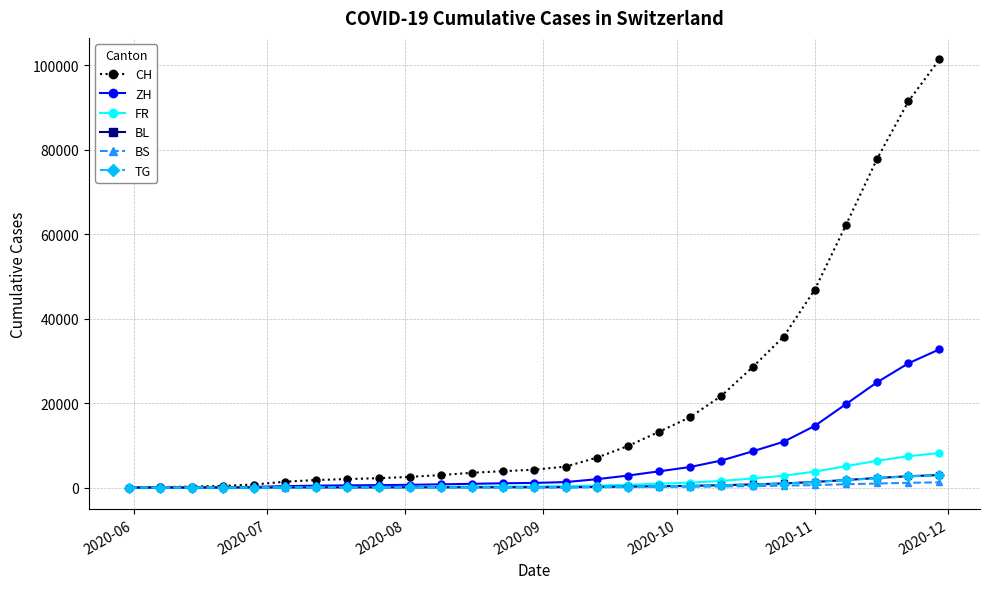

Count the number of categories in the chart.

27